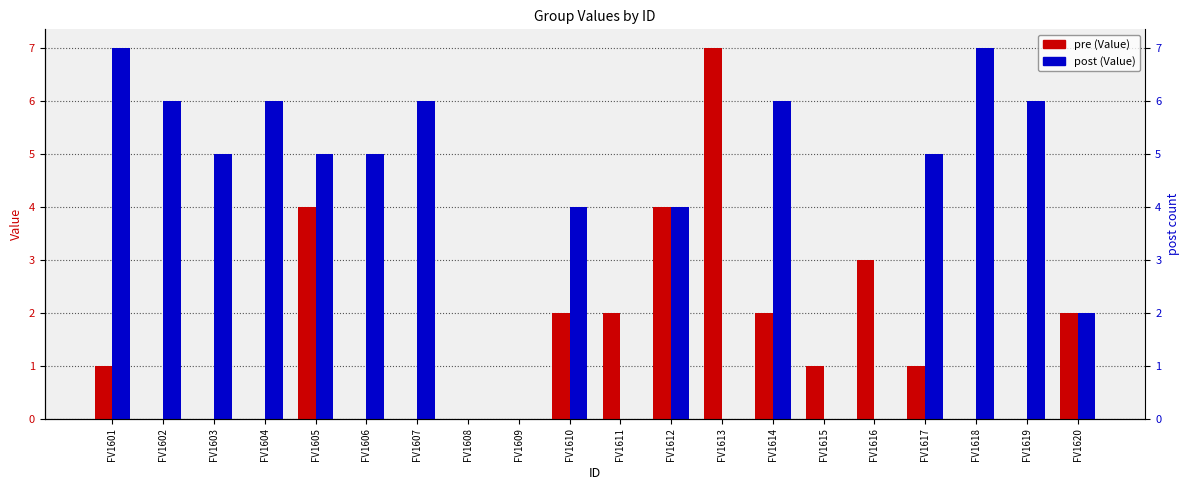

True or false: pre has a value of 4 at FV1605.

True